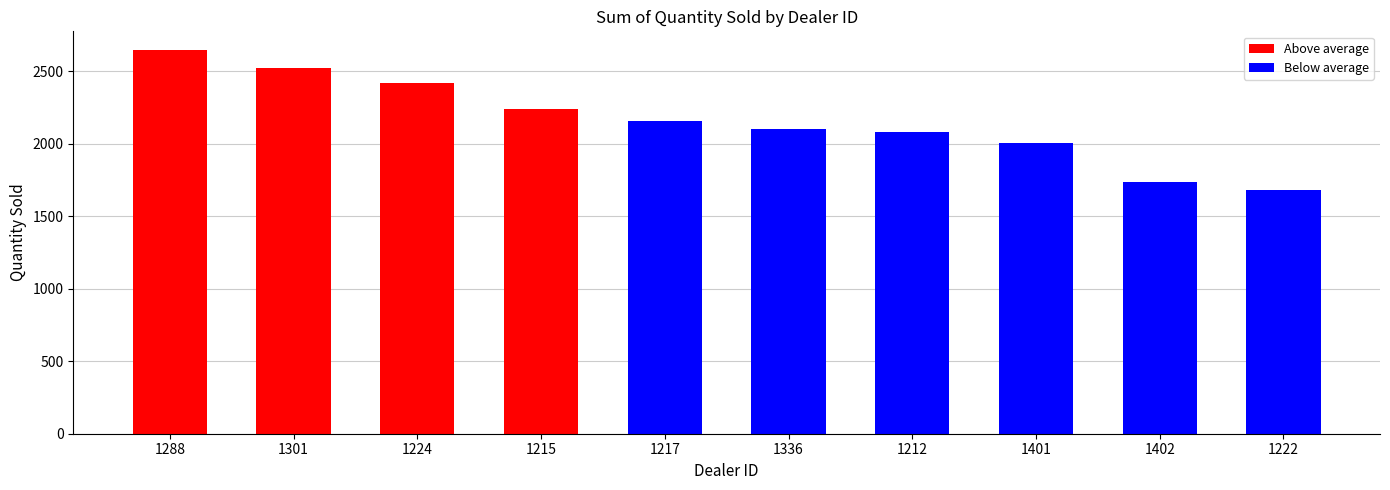

How many data points are less than 2158?

5